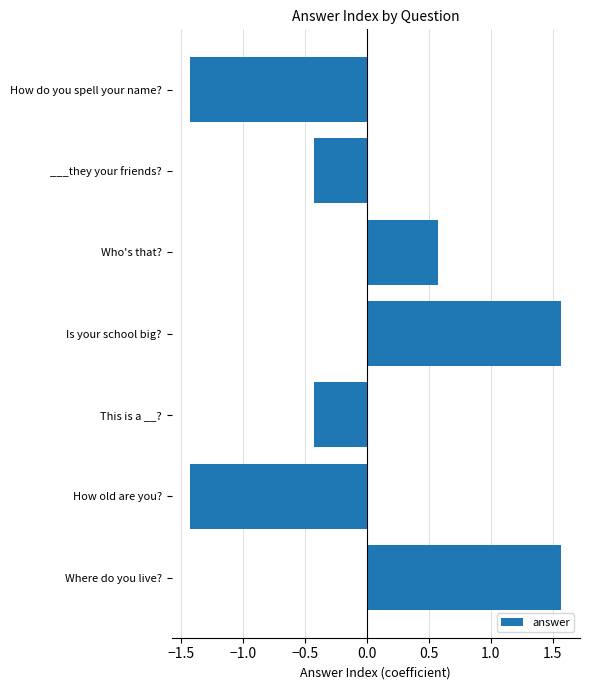

Is it true that the value at How do you spell your name? is -2.4?

False